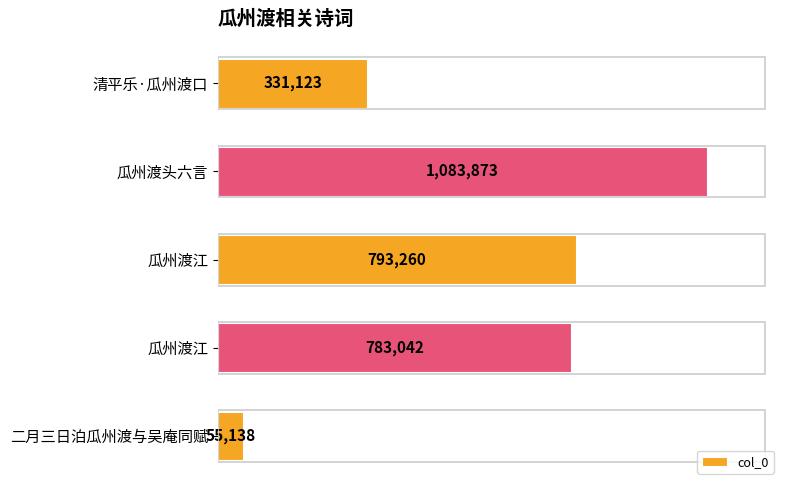

Are the bars horizontal?

Yes